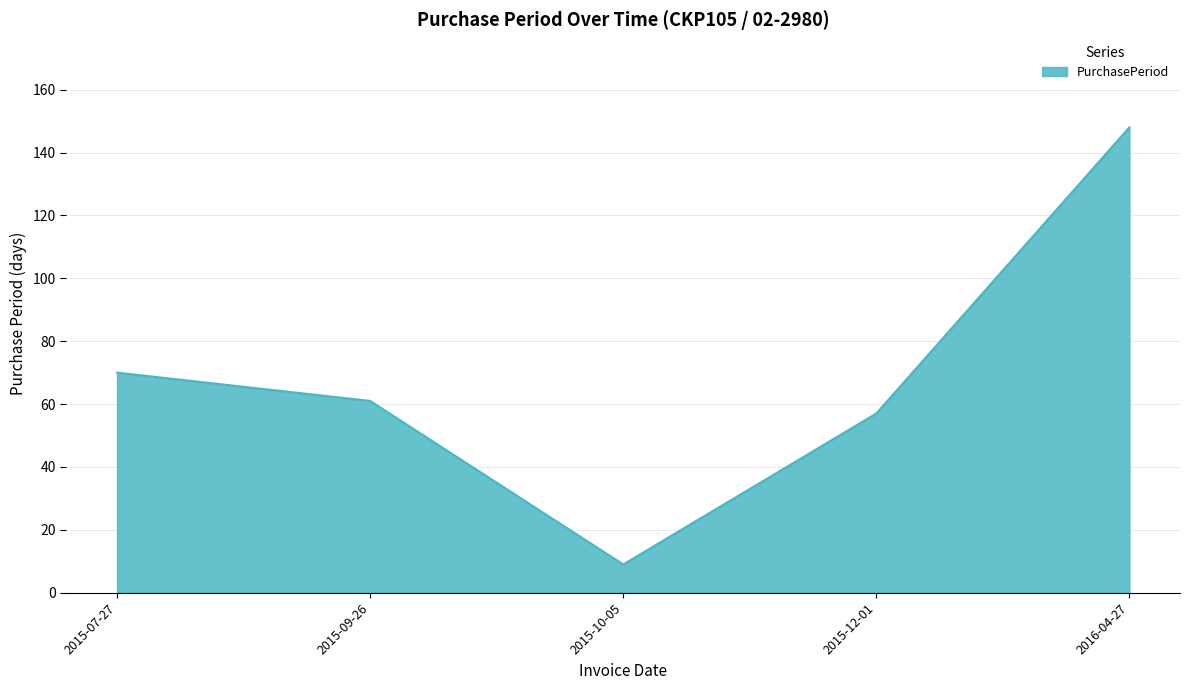

At which label does the data first exceed 61?

2015-07-27